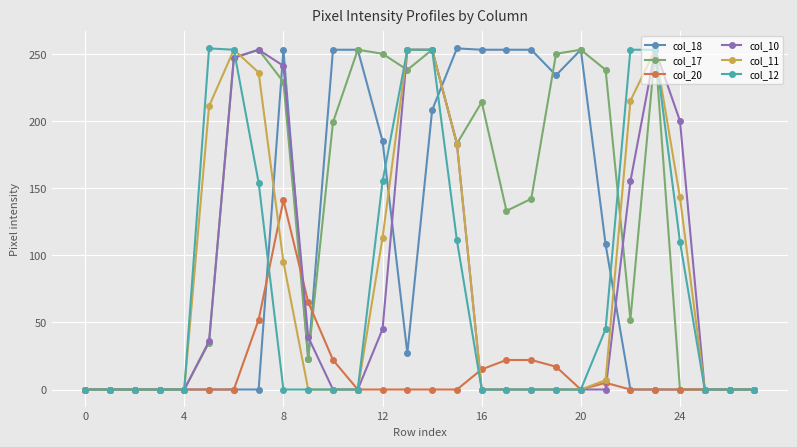

True or false: col_10 and col_12 cross at least once.

True